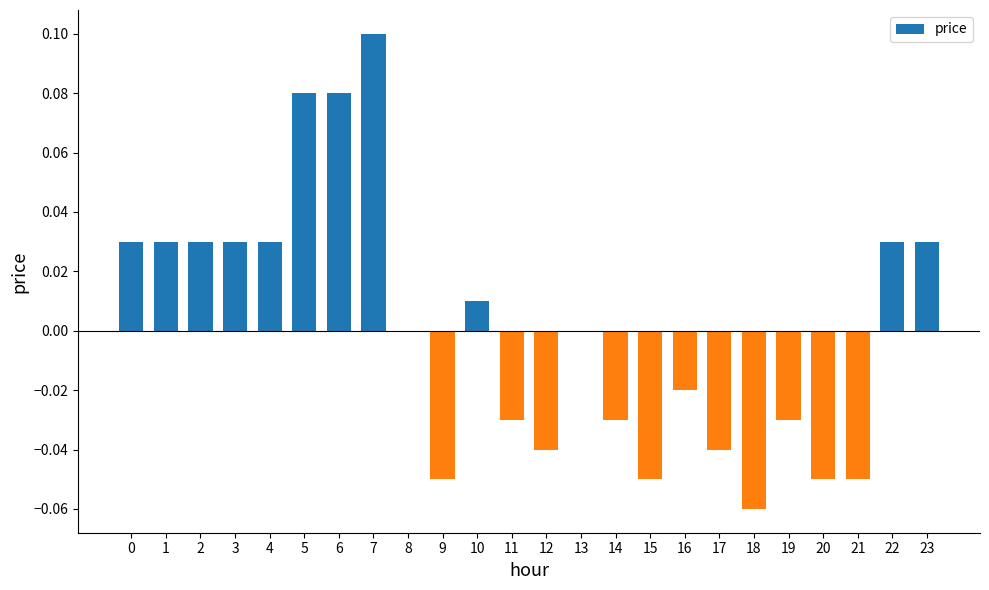

Count the number of data series in this chart.

1